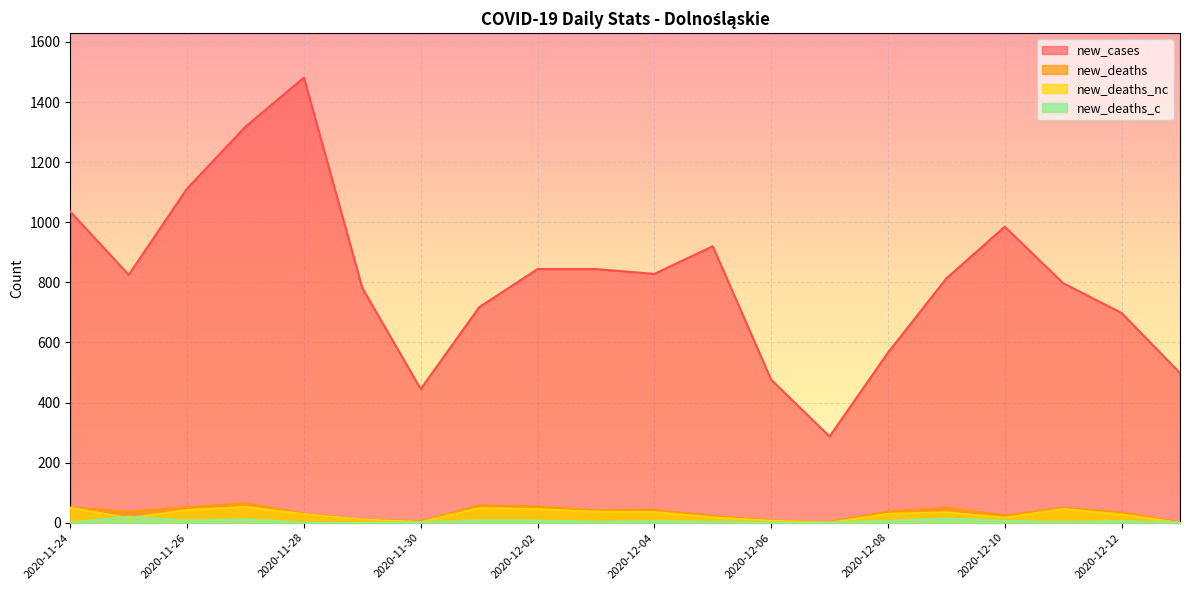

Where is the first local minimum for new_cases?

2020-11-25